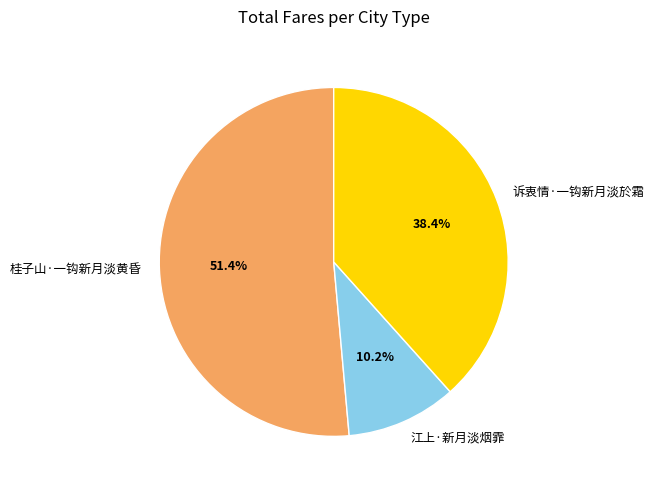

Which category has the smallest portion of the pie?

江上·新月淡烟霏